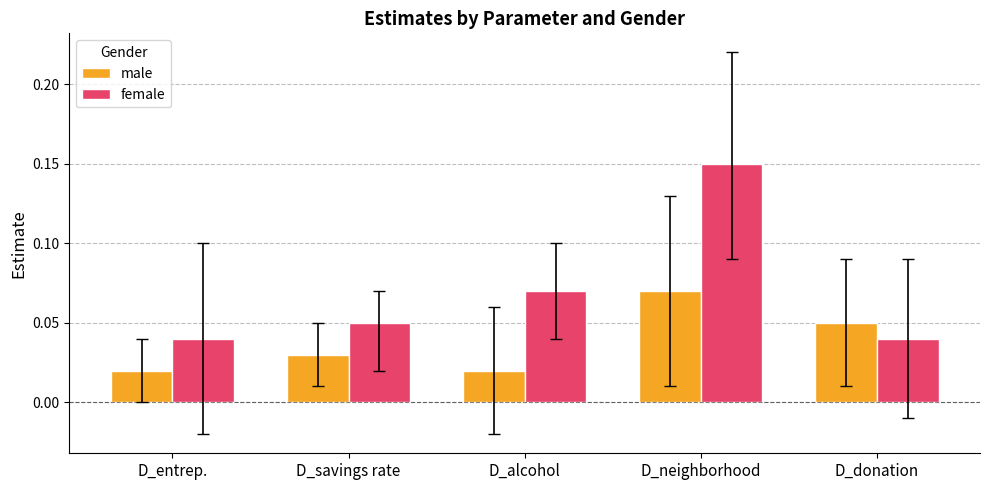

Is it true that female equals 0.0 at D_alcohol?

False